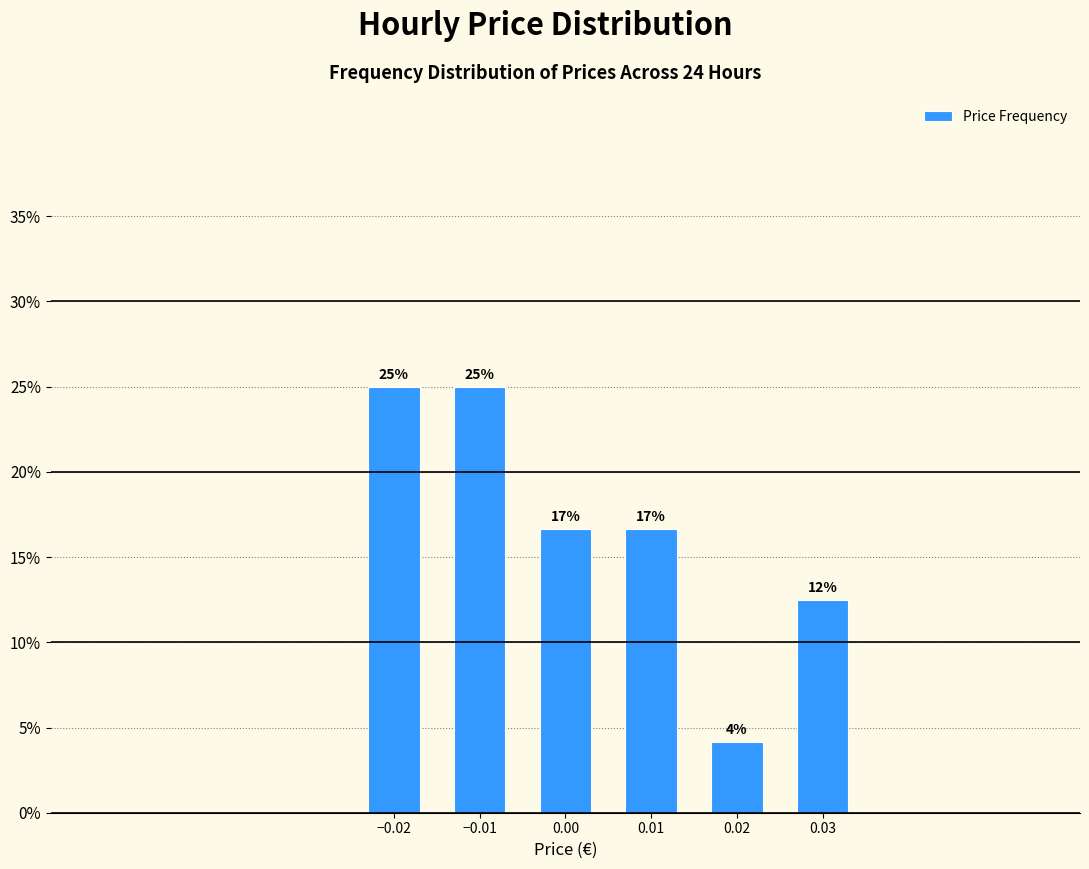

Are the bars horizontal?

No